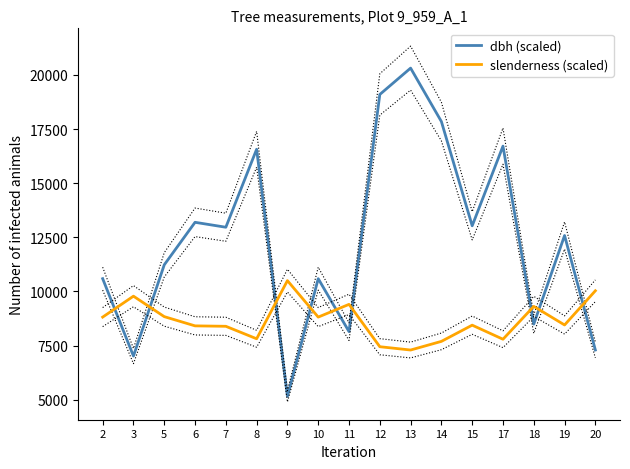

Rank the series by their average value, from lowest to highest.

slenderness (scaled), dbh (scaled)